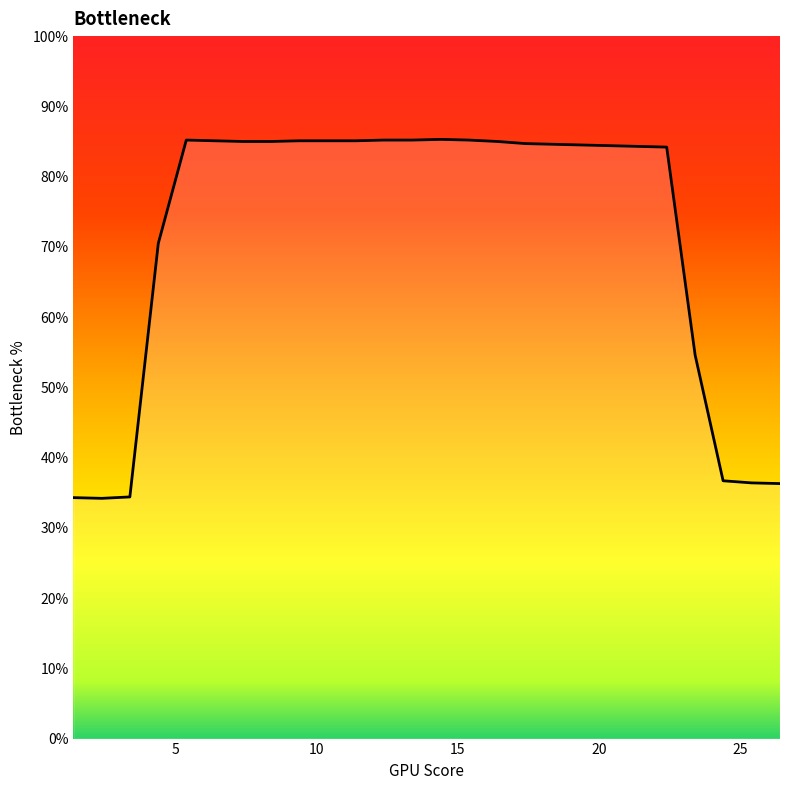

What is the difference between the maximum and minimum values?

51.1